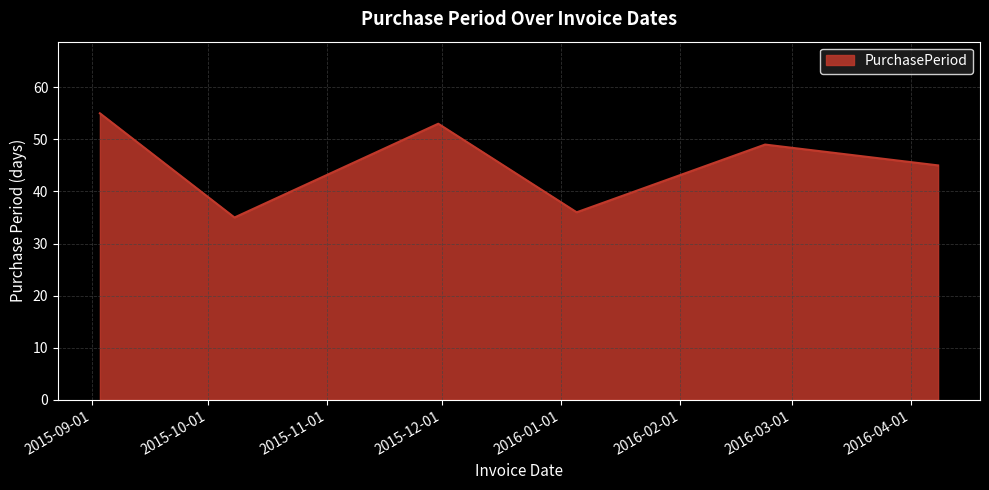

What is the difference between the maximum and minimum values?

20